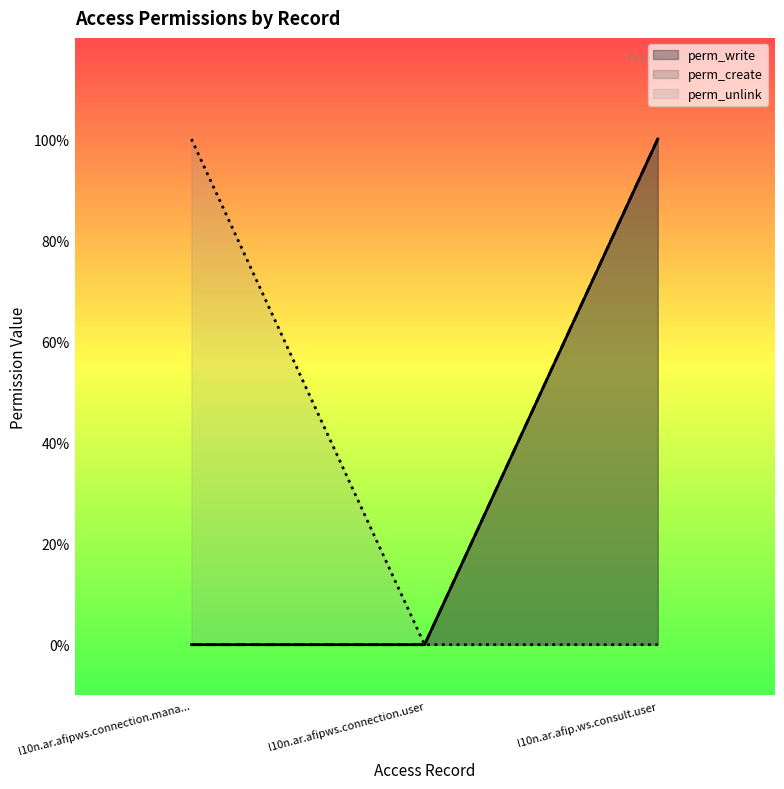

What is the value of the perm_unlink point at the 1st from the left?

1